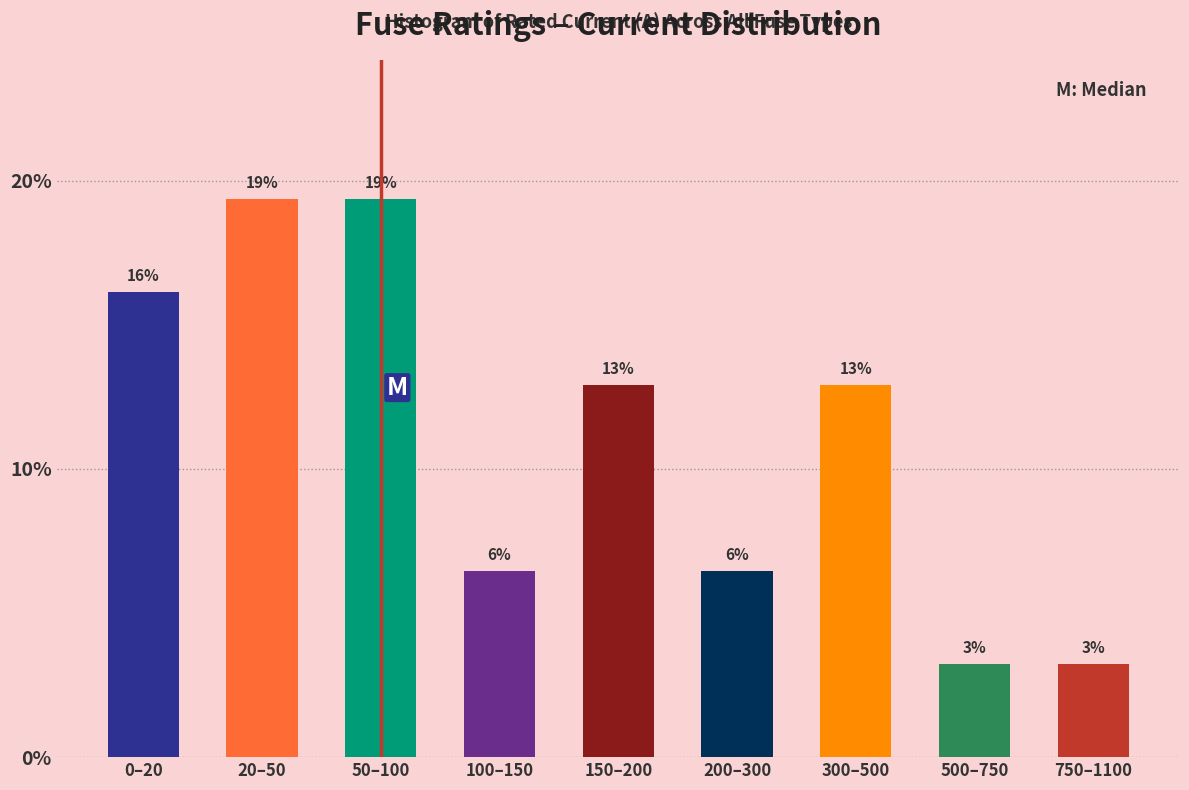

Does the chart contain any negative values?

No